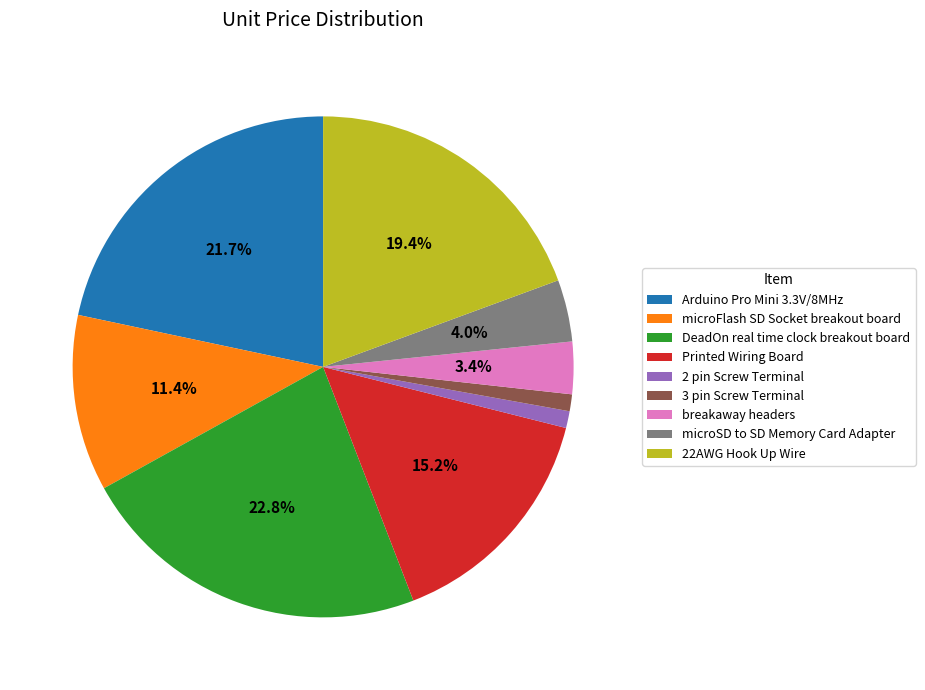

Is there a majority slice in this chart?

No